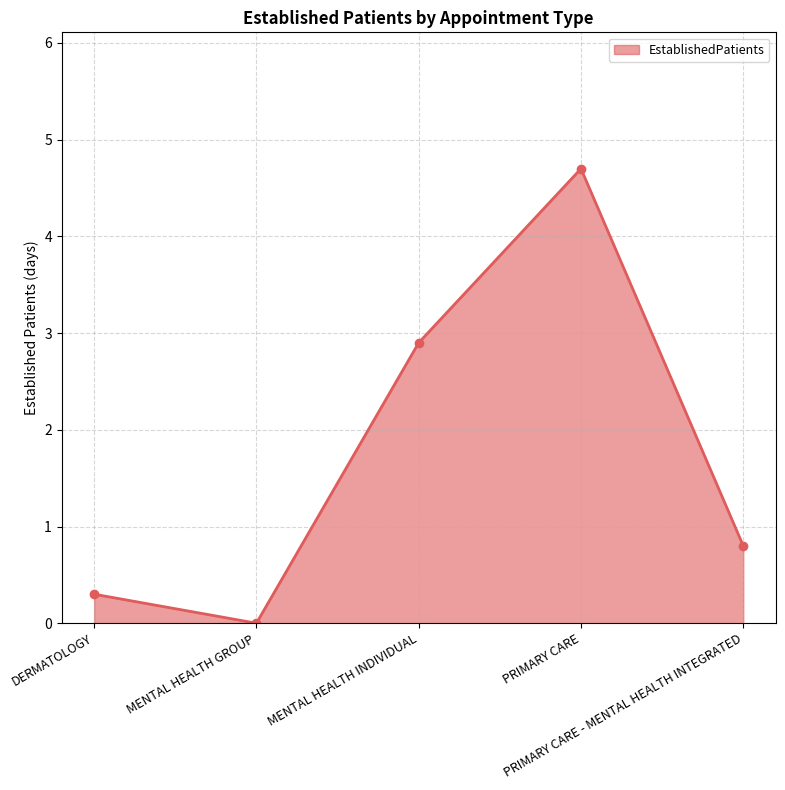

List the labels in order of value, largest first.

PRIMARY CARE, MENTAL HEALTH INDIVIDUAL, PRIMARY CARE - MENTAL HEALTH INTEGRATED, DERMATOLOGY, MENTAL HEALTH GROUP